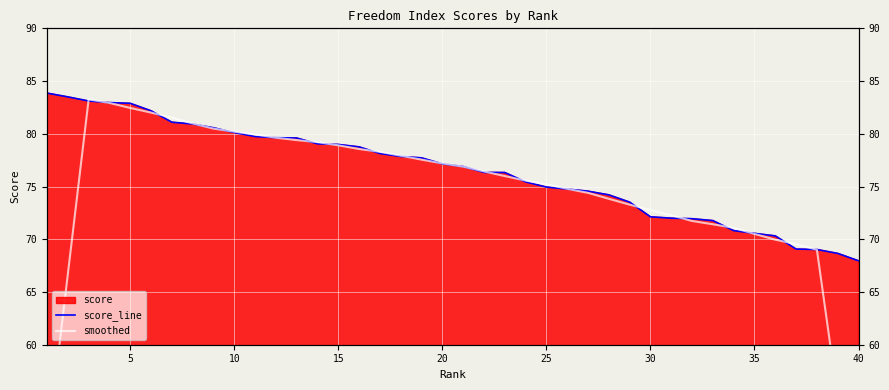

What is the smallest value displayed?

41.1